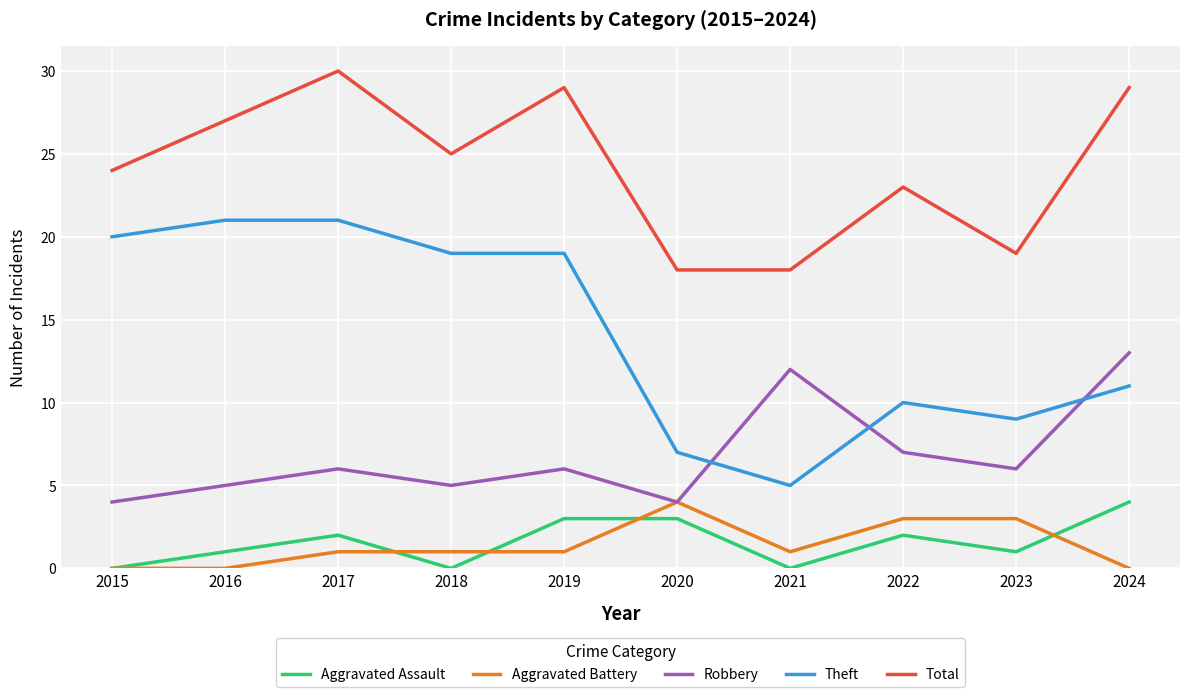

At which category is the sum across all series the highest?

2017